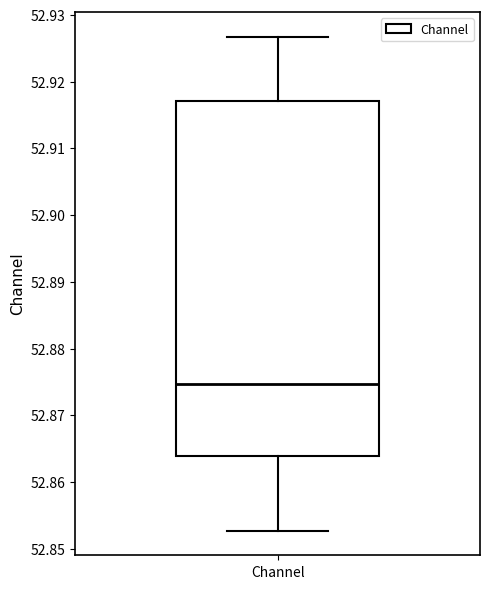

Transcribe this box plot: give where the median line is, the range the box spans, and where the two whiskers end, as read against the y-axis. The values are not printed on the chart, so give them approximately, as read against the axis.

median 52.875, box 52.864 to 52.917, whiskers 52.853 to 52.927